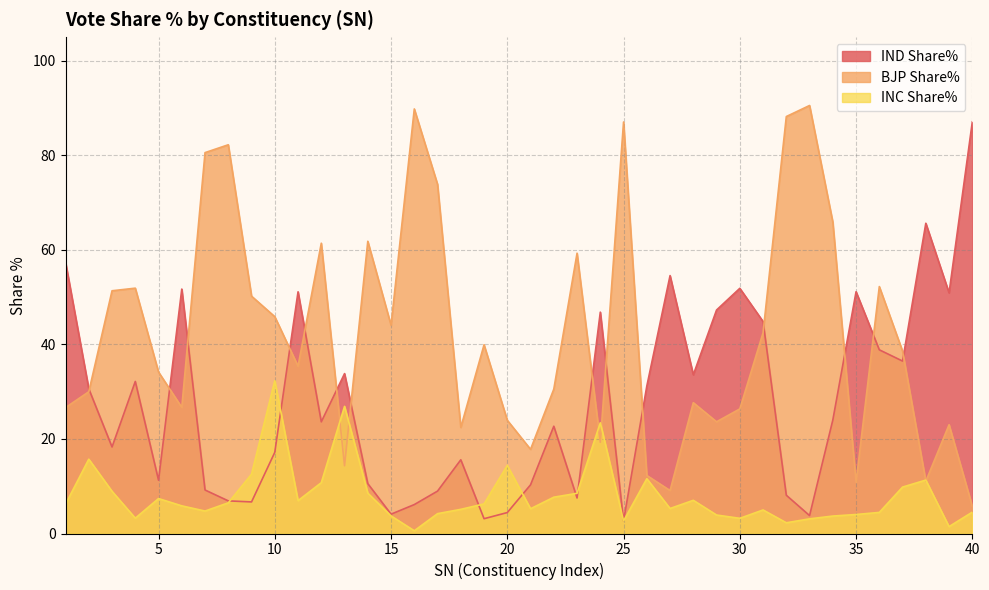

How many data points in BJP Share% are less than 38?

20